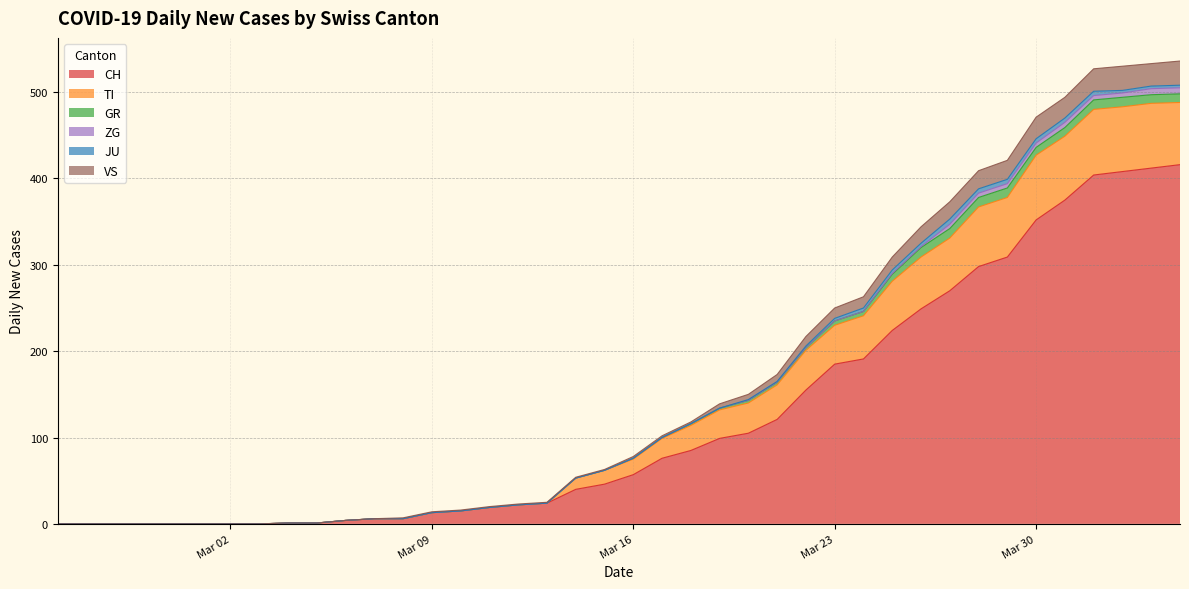

What is the maximum value for CH?

416